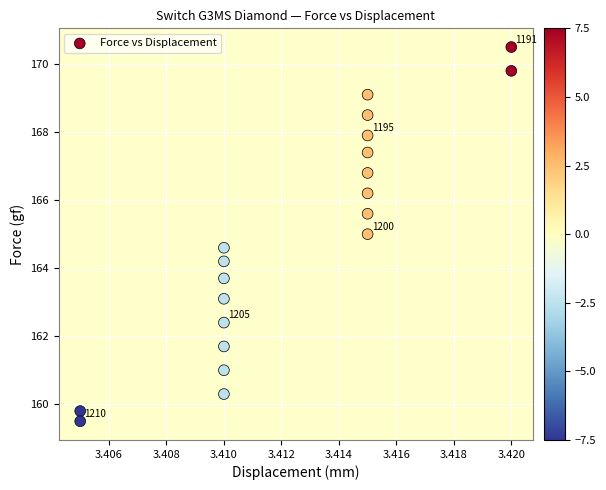

What is the range of Y values (max minus min)?

11.0